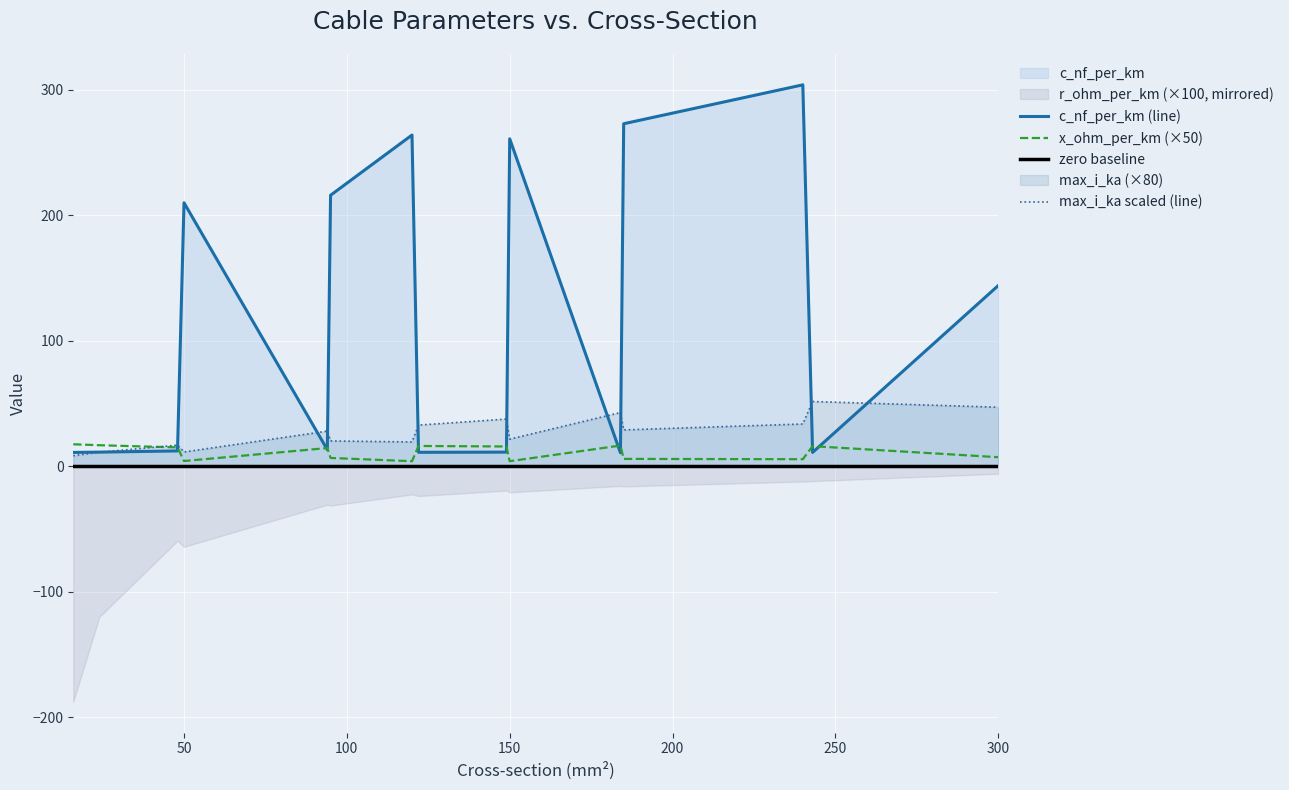

How many values in the max_i_ka series exceed 28?

7